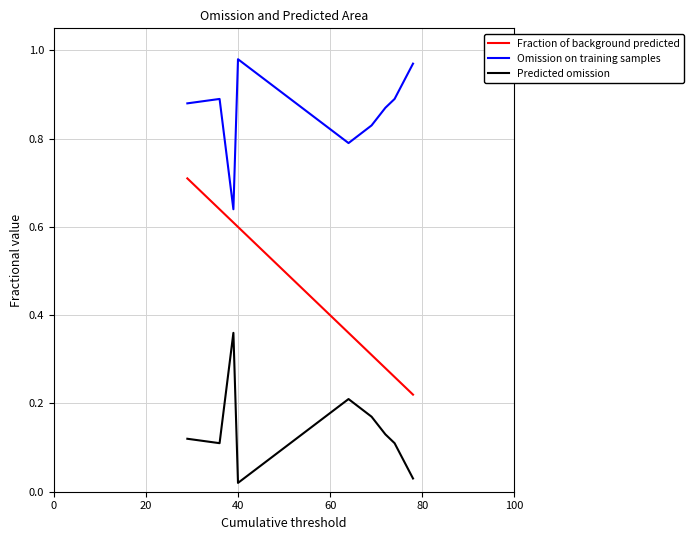

List the series in order of their overall mean, highest first.

Omission on training samples, Fraction of background predicted, Predicted omission